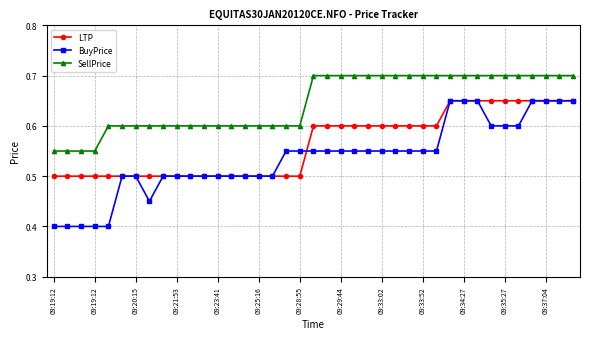

Does the chart have visible grid lines?

Yes